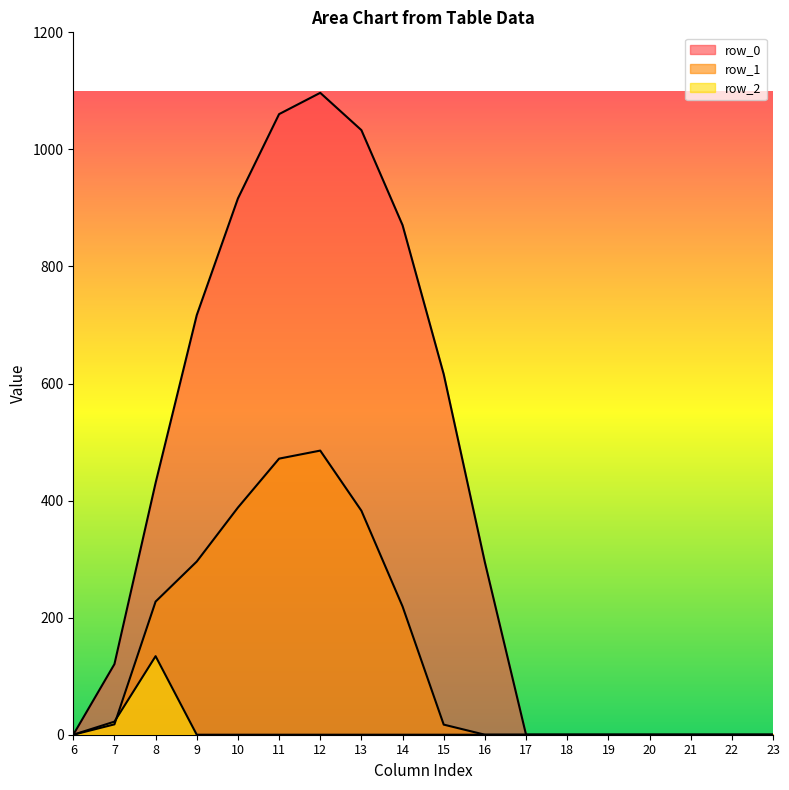

Which category has the highest value across all series?

12